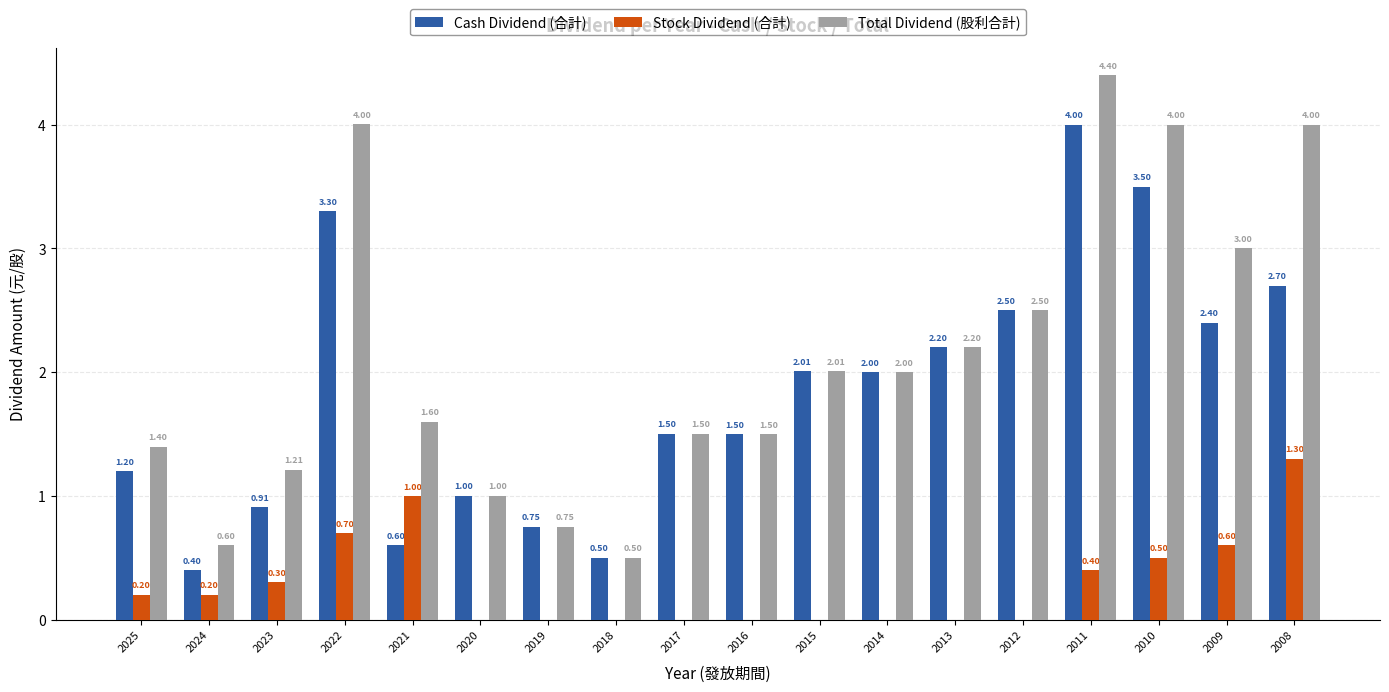

What is the average value of the Stock Dividend (合計) series?

0.3